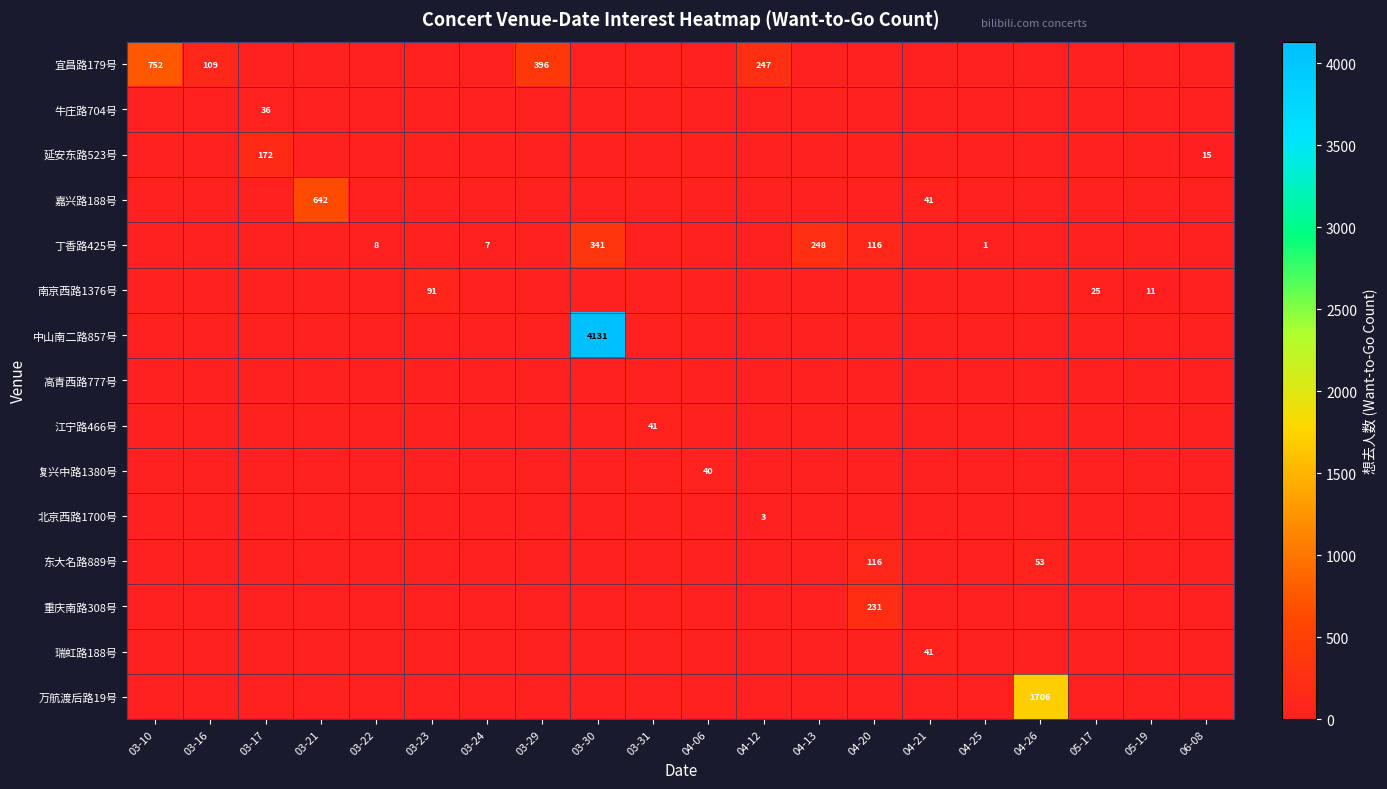

The value of 延安东路523号 at 03-17 is 172. True or false?

True